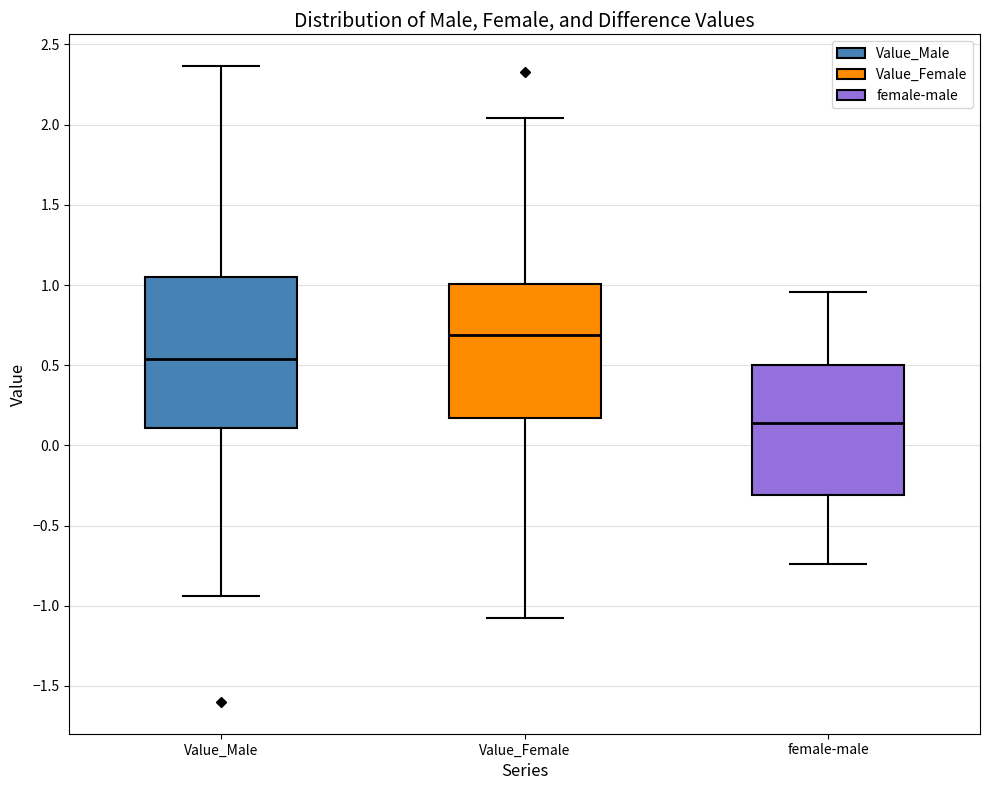

Which box's median line is the highest?

Value_Female